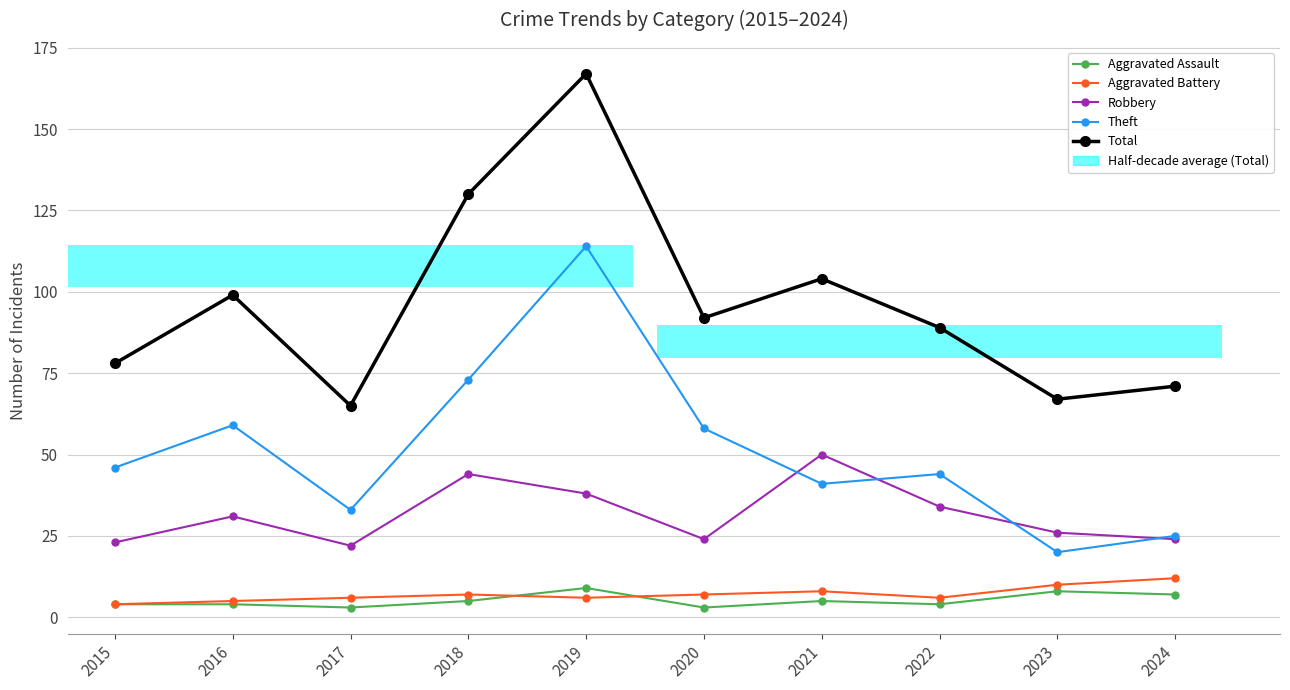

At how many categories does at least one series exceed 54?

10